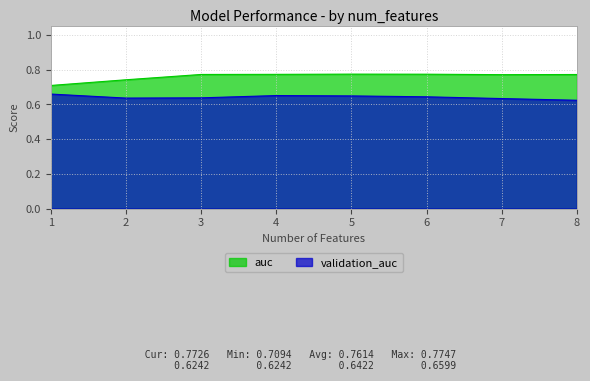

Which series has the largest range (max minus min)?

auc